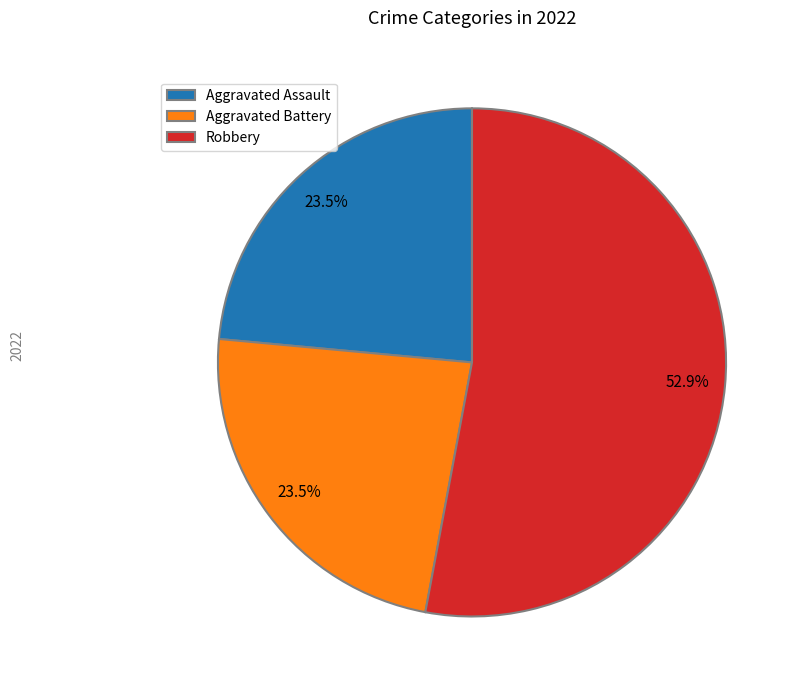

What is the majority slice?

Robbery